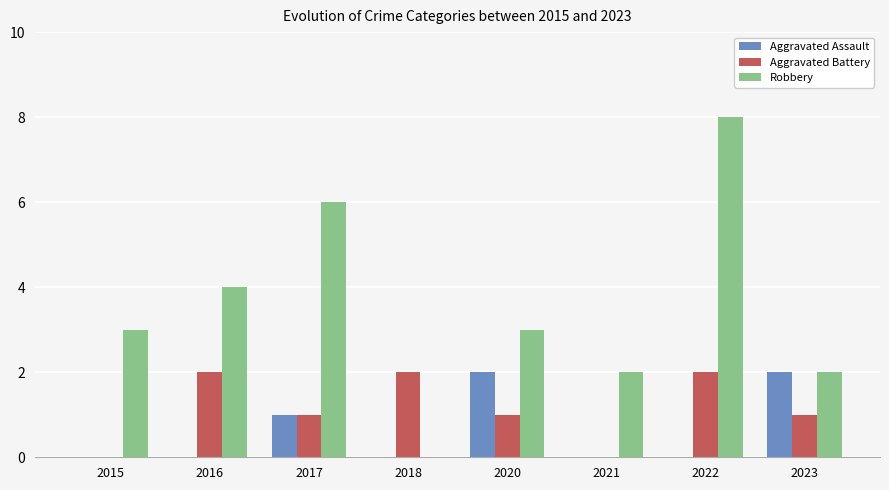

What is the highest value of the Robbery series?

8